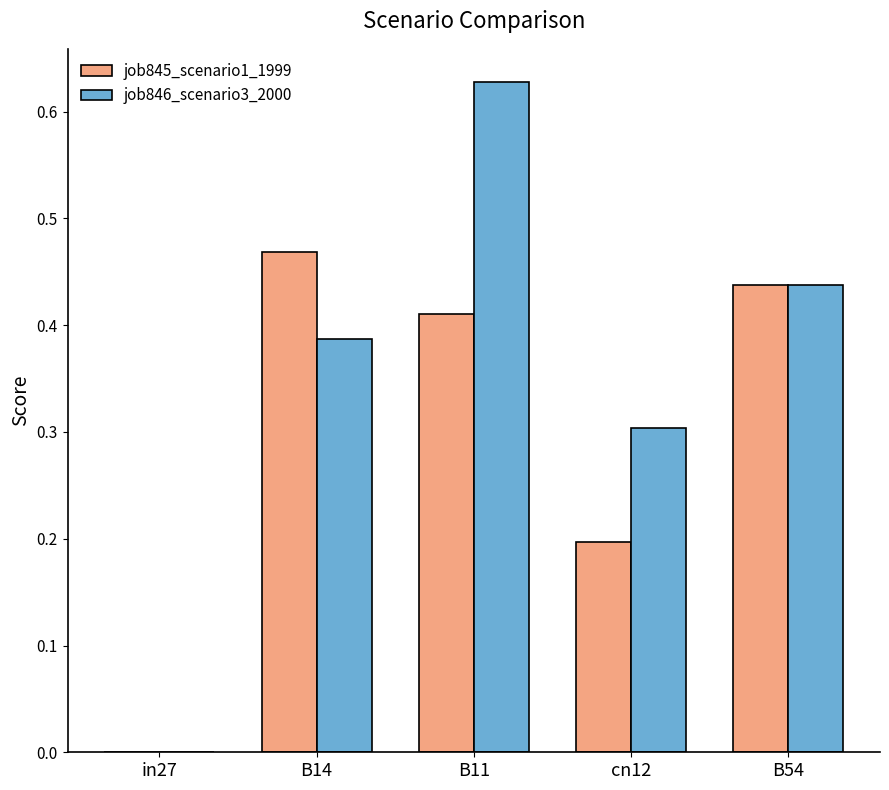

Does the chart contain stacked bars?

No